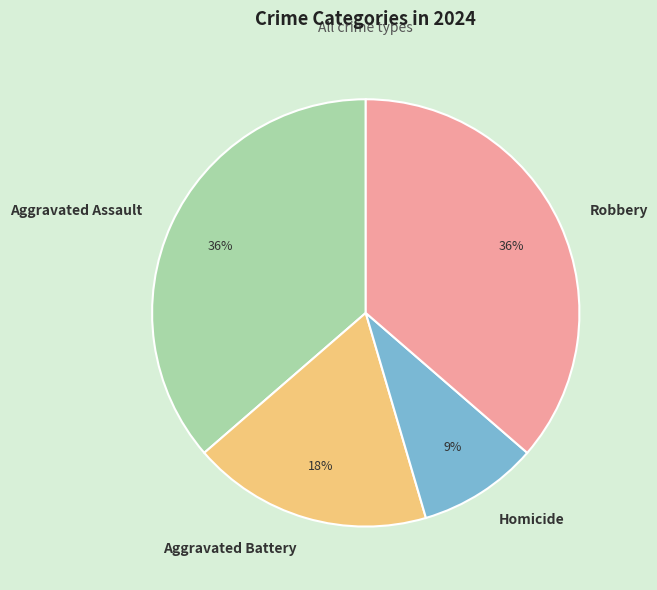

Which category has the smallest portion of the pie?

Homicide